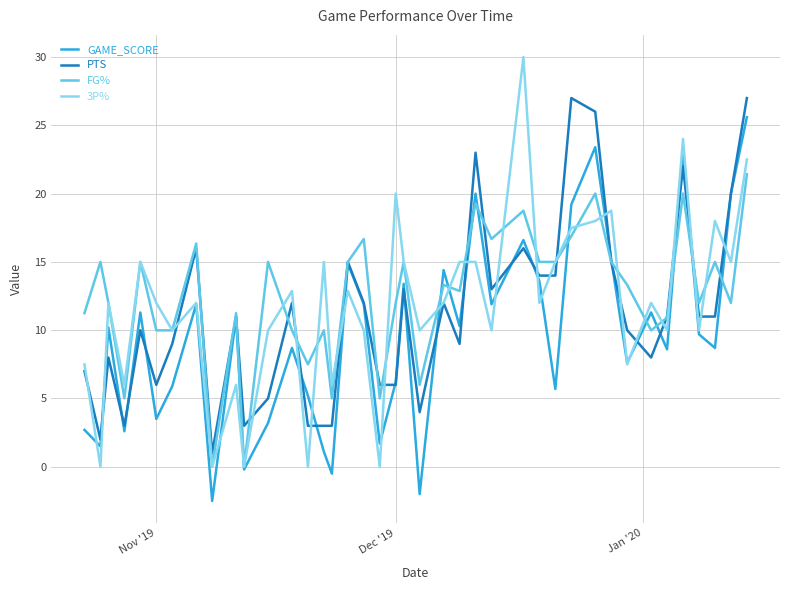

Rank the series by their average value, from highest to lowest.

FG%, 3P%, PTS, GAME_SCORE